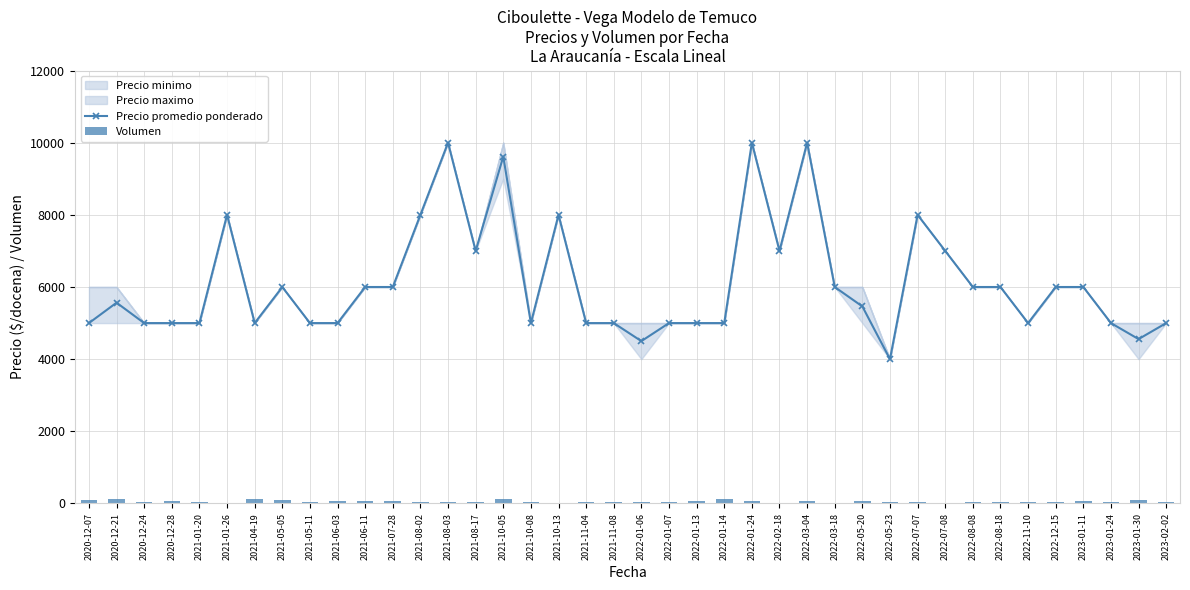

Is it true that Precio promedio ponderado equals 7431 at 2021-01-20?

False